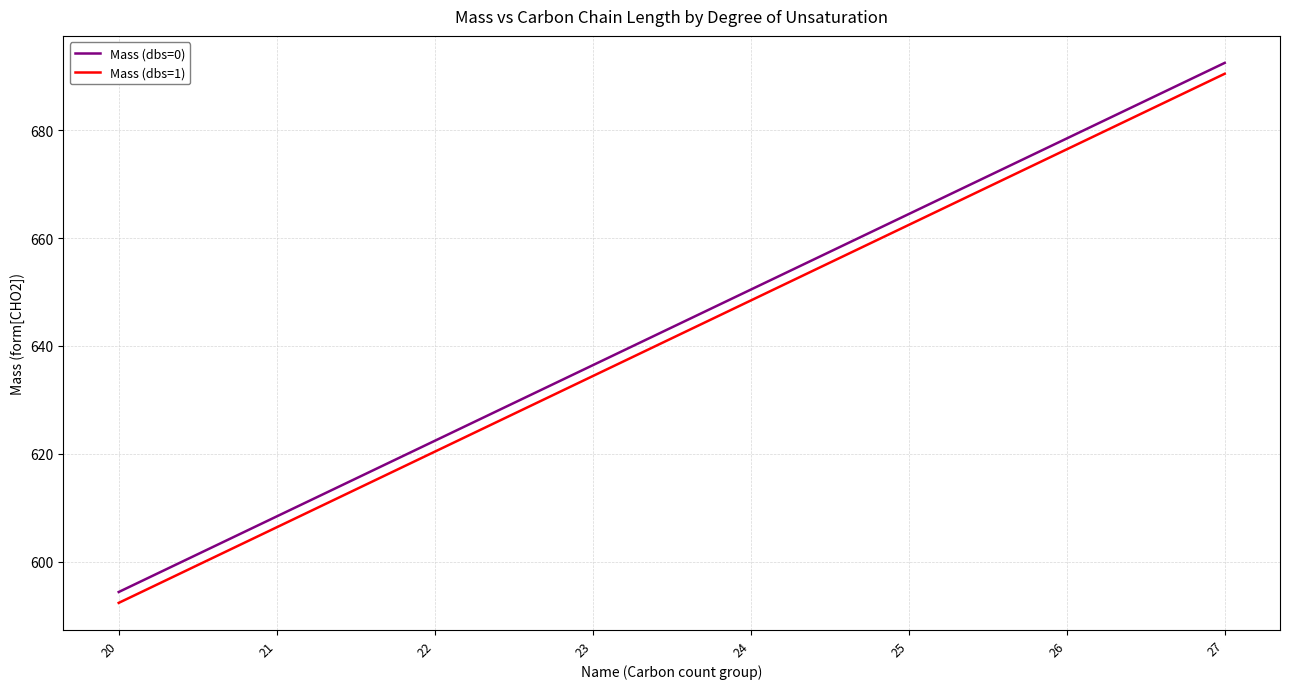

At how many categories does at least one series exceed 691?

1